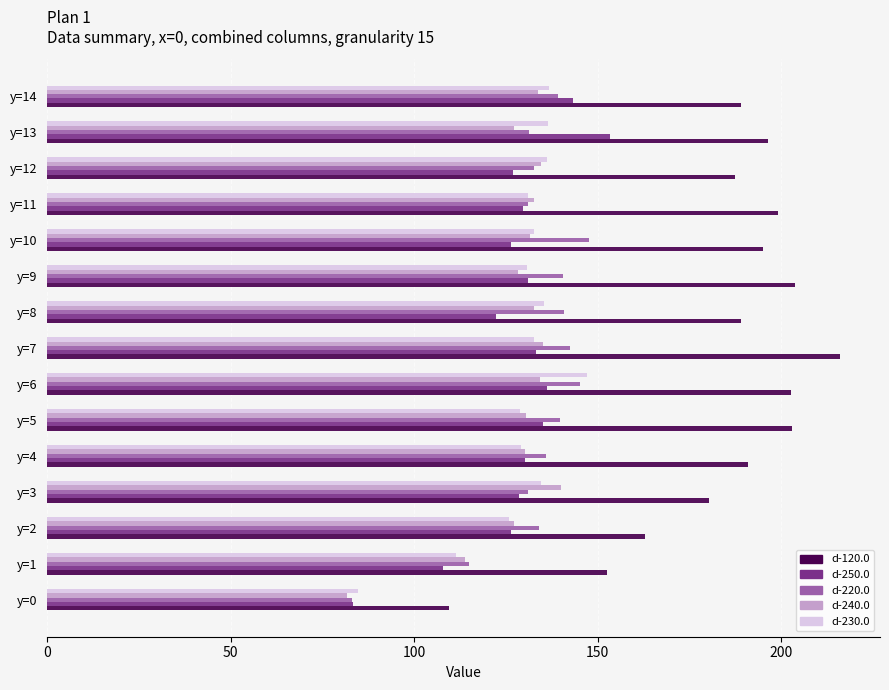

What is the difference between the maximum and second lowest values in the d-240.0 series?

26.2